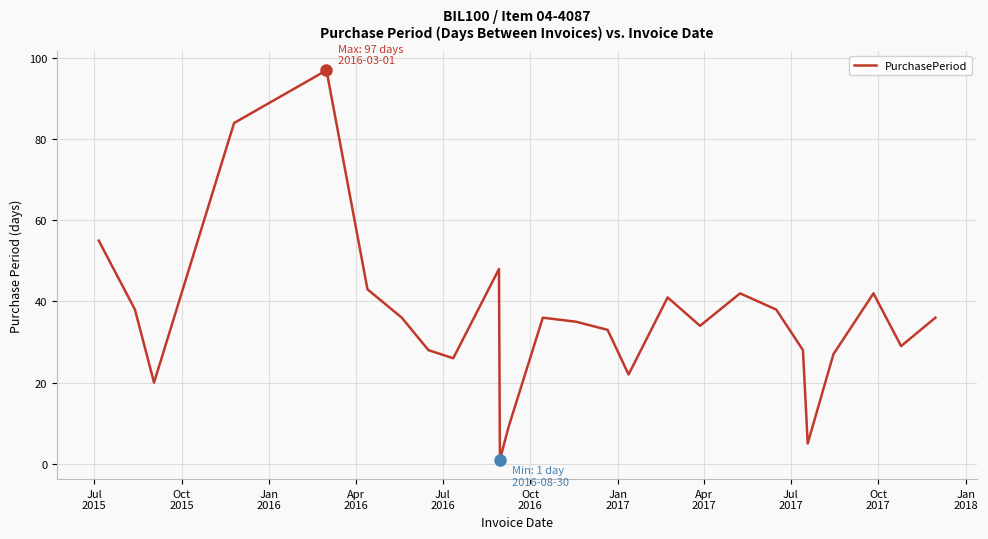

What is the difference between the maximum and minimum values?

96